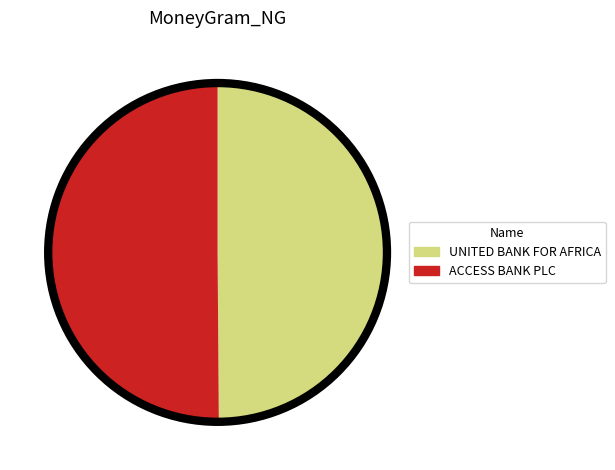

How many segments does this pie chart have?

2